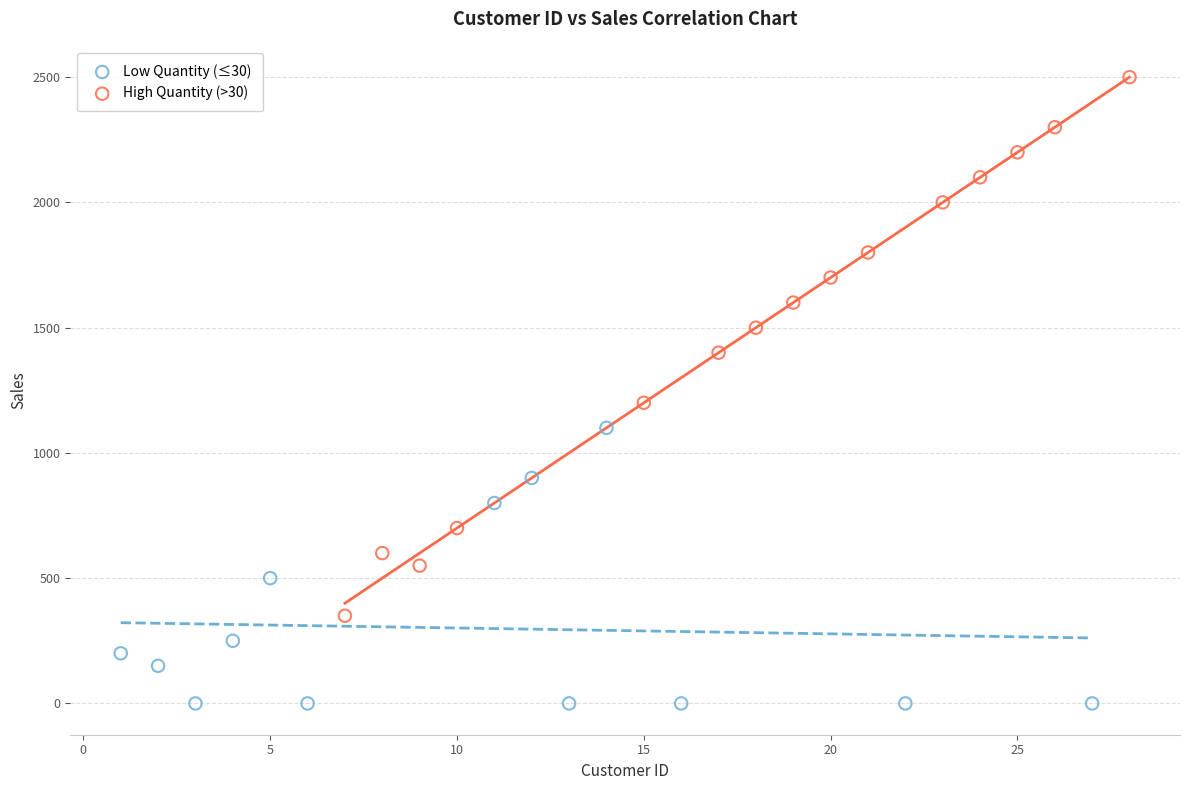

Which series has the largest Y range (max minus min)?

High Quantity (>30)